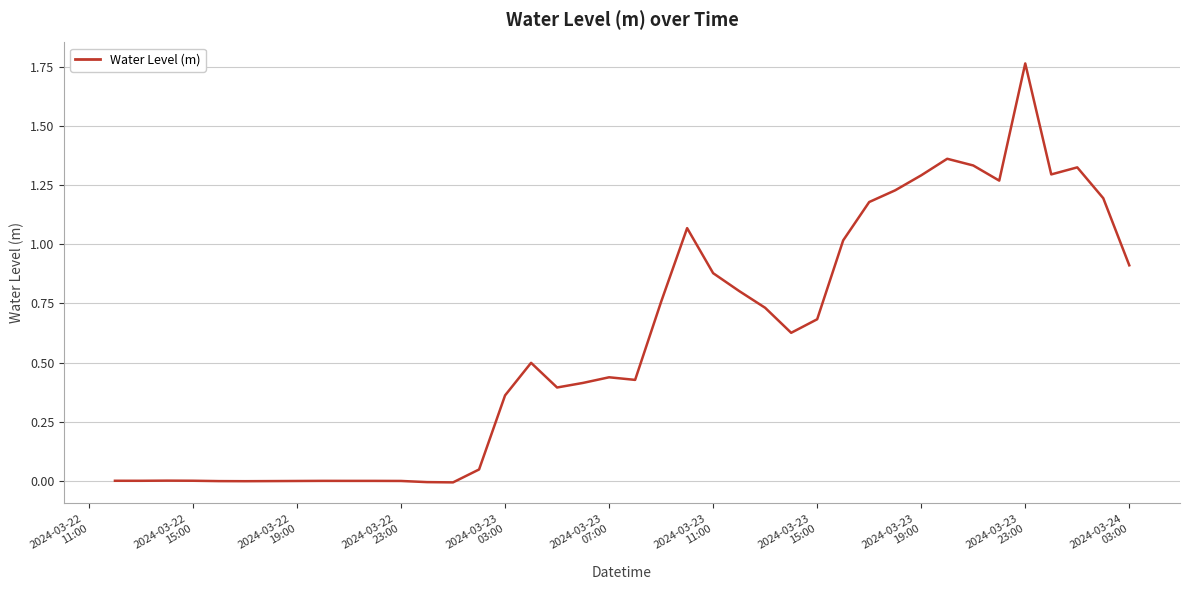

How many lines are shown in the chart?

1